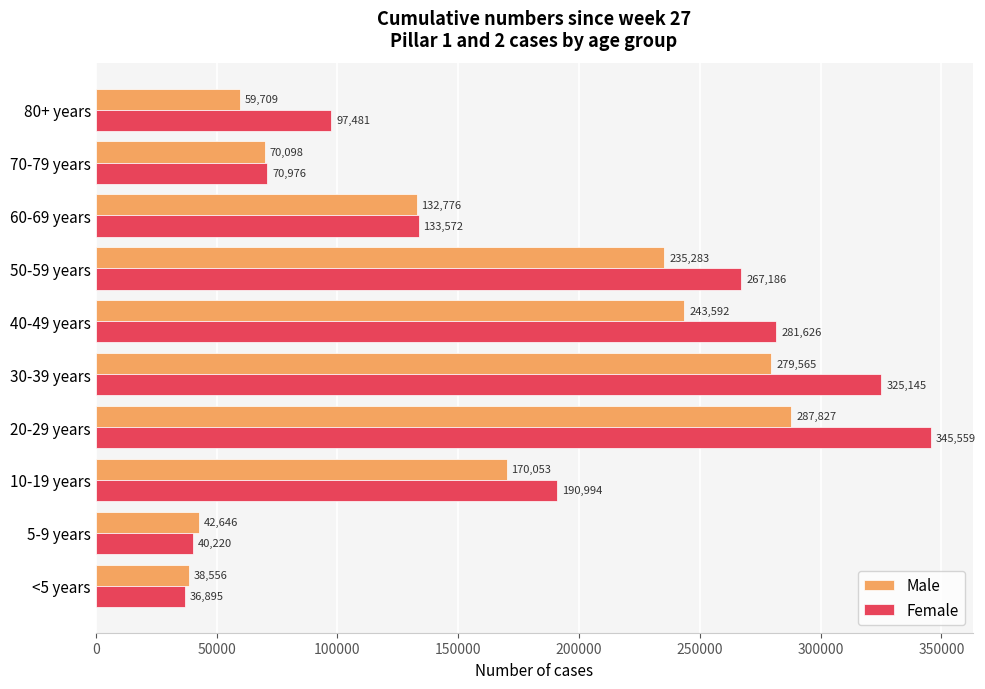

What is the difference between the highest and lowest values at 10-19 years?

20941